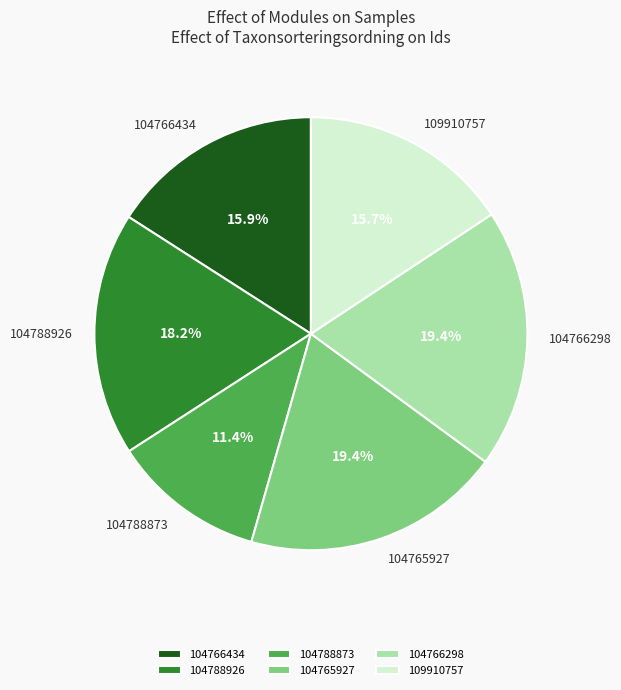

To the nearest percent, what is the difference between the largest and smallest slice percentages?

8%